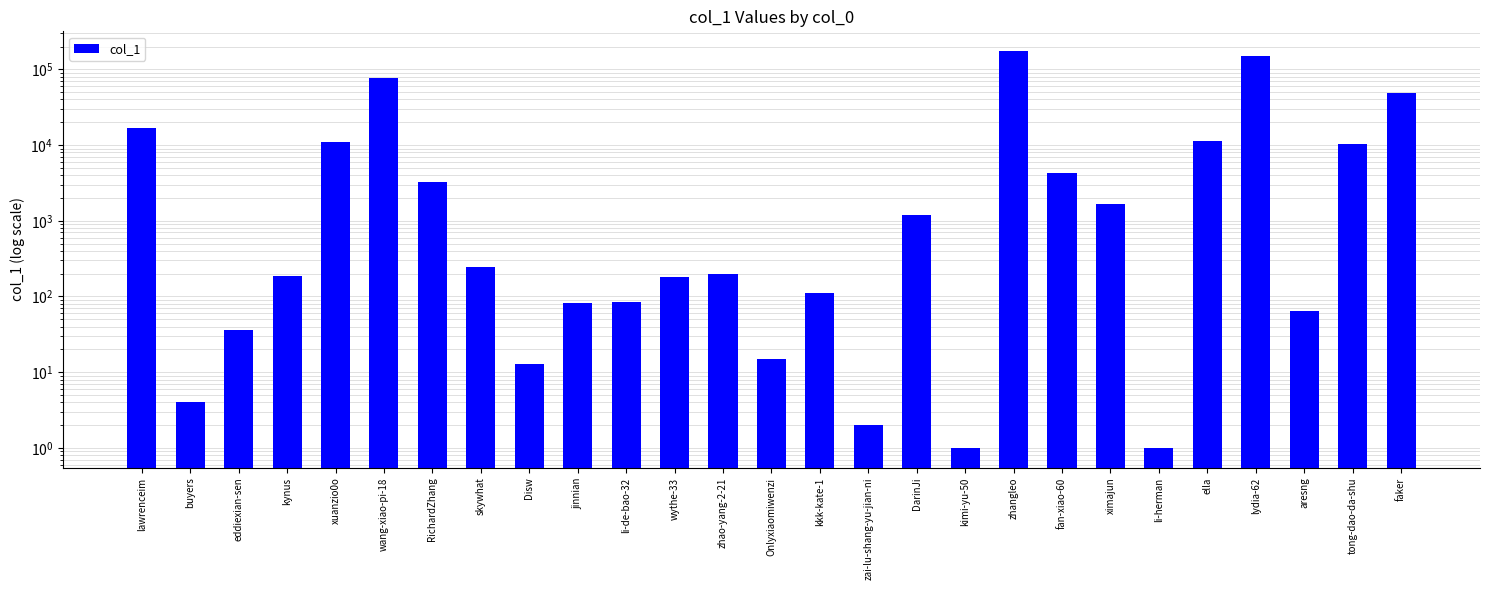

Reading left to right, list all the values displayed in this chart.

lawrenceim=16639	buyers=4	eddiexian-sen=36	kynus=187	xuanzio0o=10939	wang-xiao-pi-18=77753	RichardZhang=3219	skywhat=244	Disw=13	jinnian=82	li-de-bao-32=85	wythe-33=182	zhao-yang-2-21=199	Onlyxiaomiwenzi=15	kkk-kate-1=112	zai-lu-shang-yu-jian-ni=2	DarinJi=1196	kimi-yu-50=1	zhangleo=173652	fan-xiao-60=4241	ximajun=1668	li-herman=1	ella=11413	lydia-62=150906	aresng=64	tong-dao-da-shu=10416	faker=48095